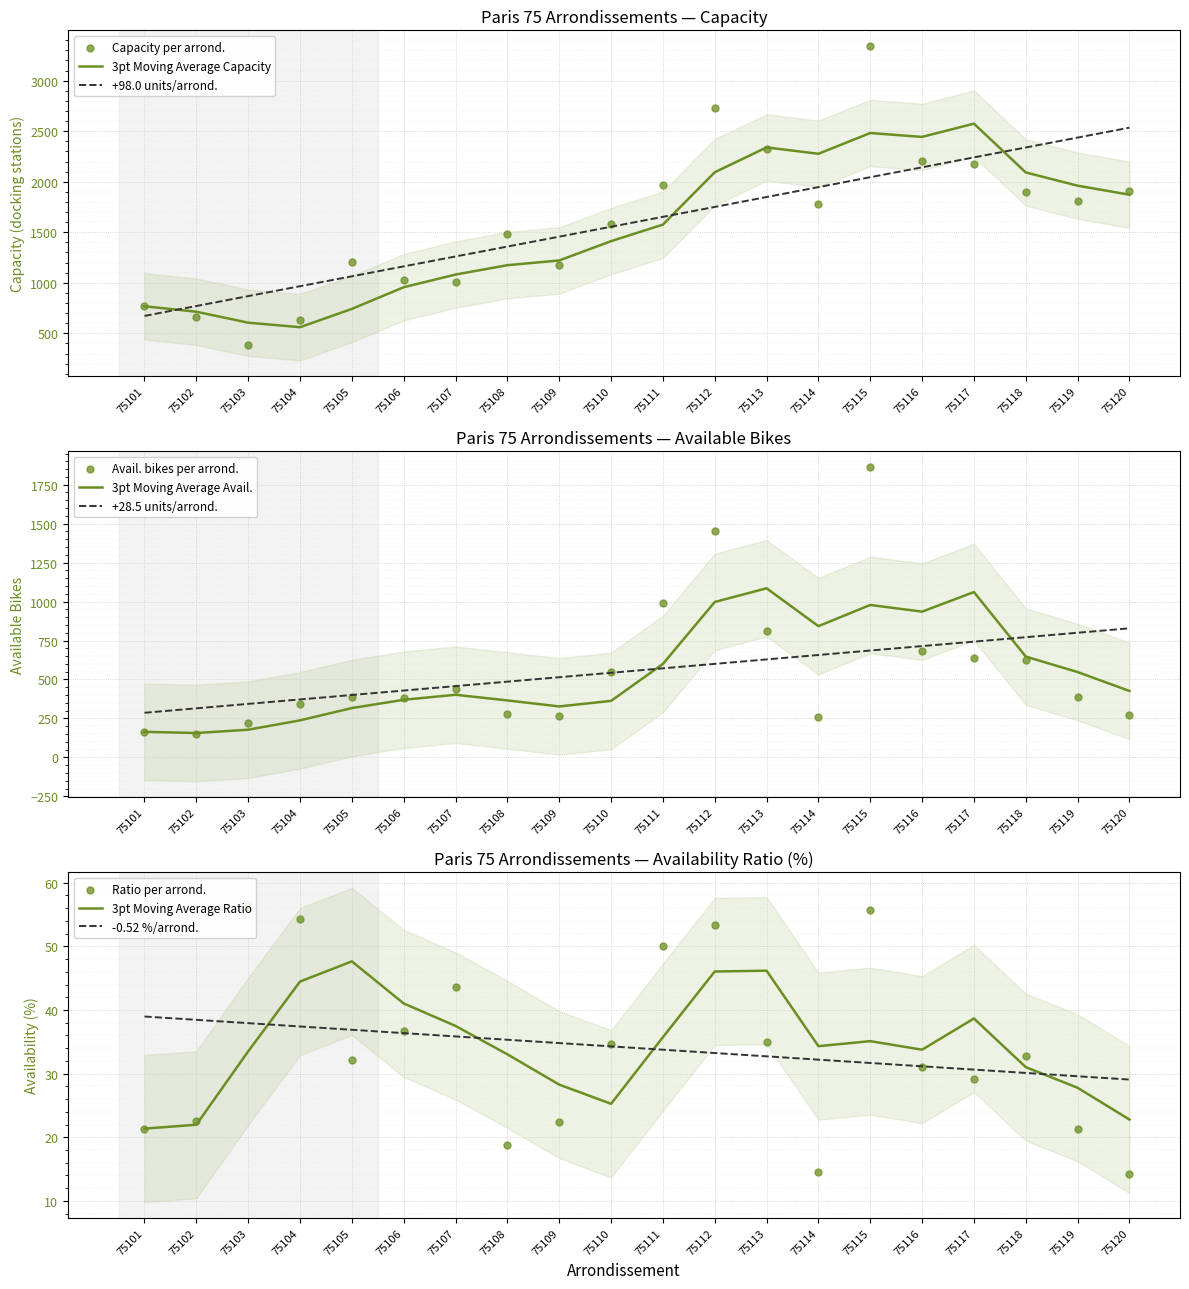

Which series contains the lowest Y value?

avail. bike